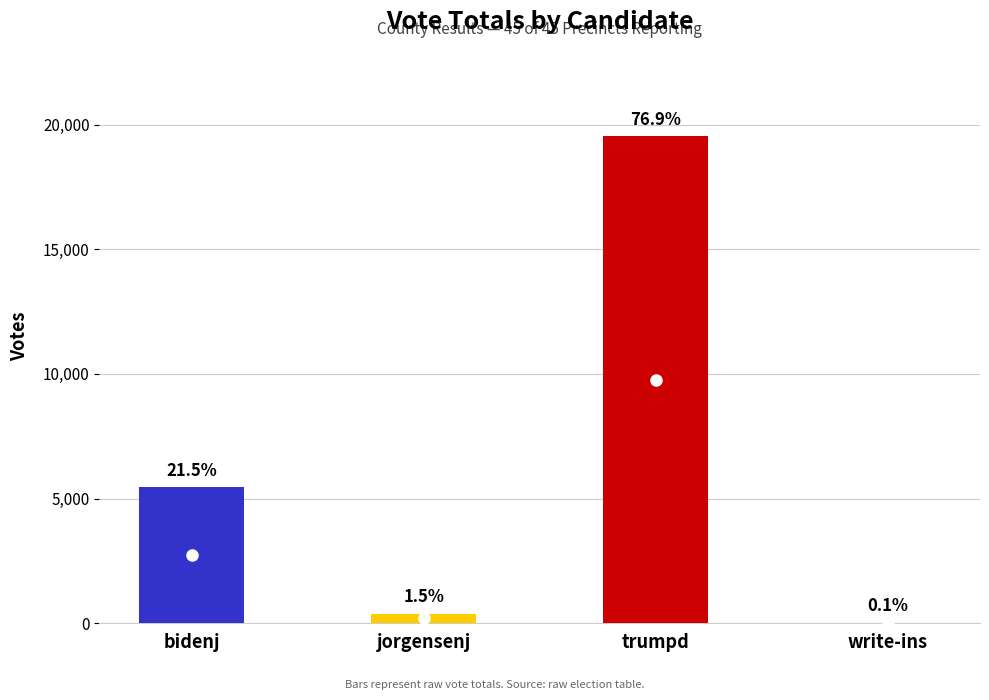

What is the sum of all values?

25383